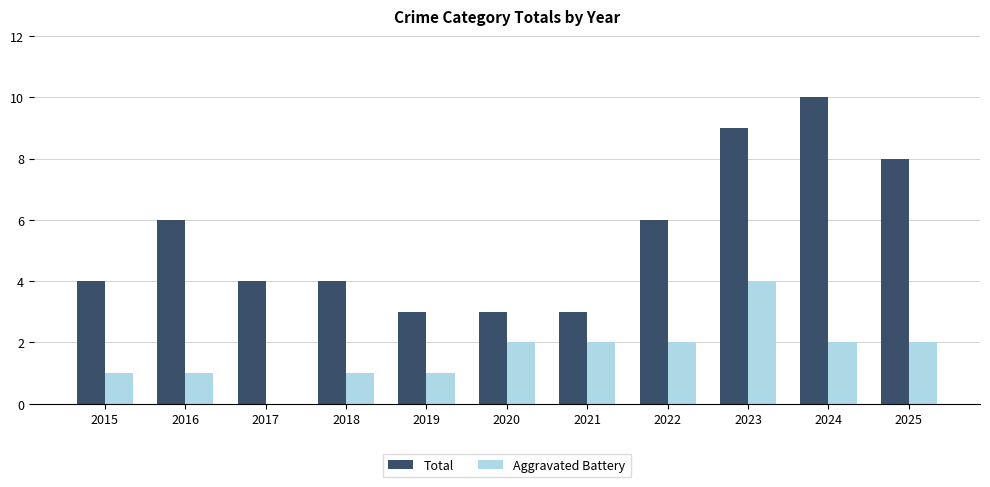

What is the greatest value displayed?

10